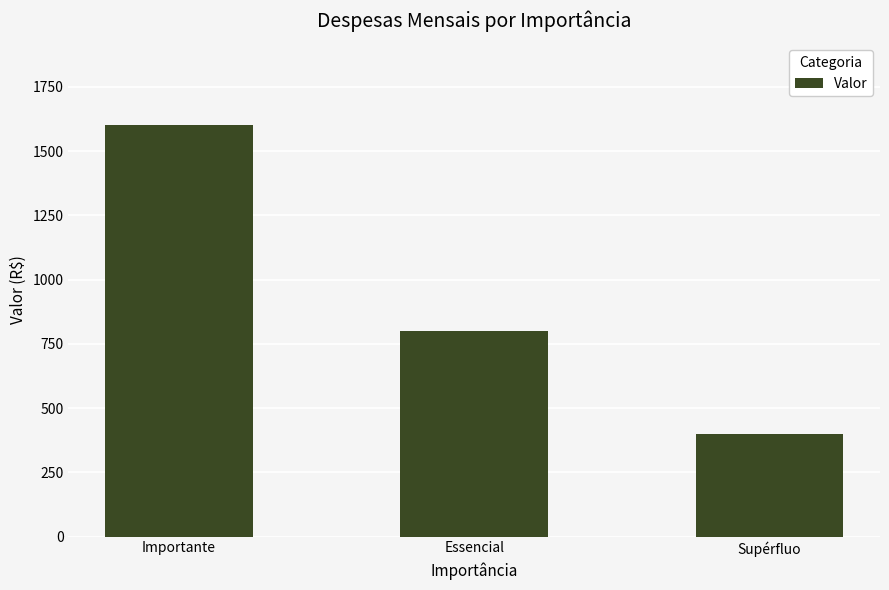

Does the chart contain any negative values?

No